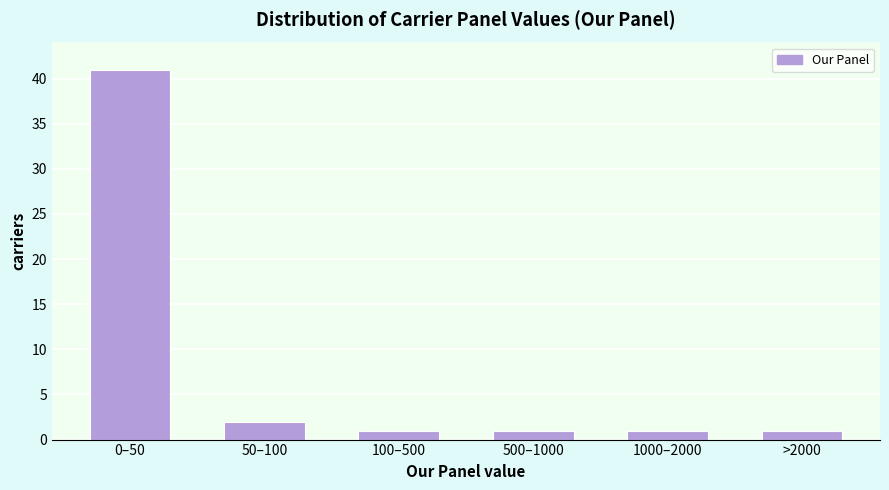

Reading right to left, what are all the values shown in this chart?

1	1	1	1	2	41